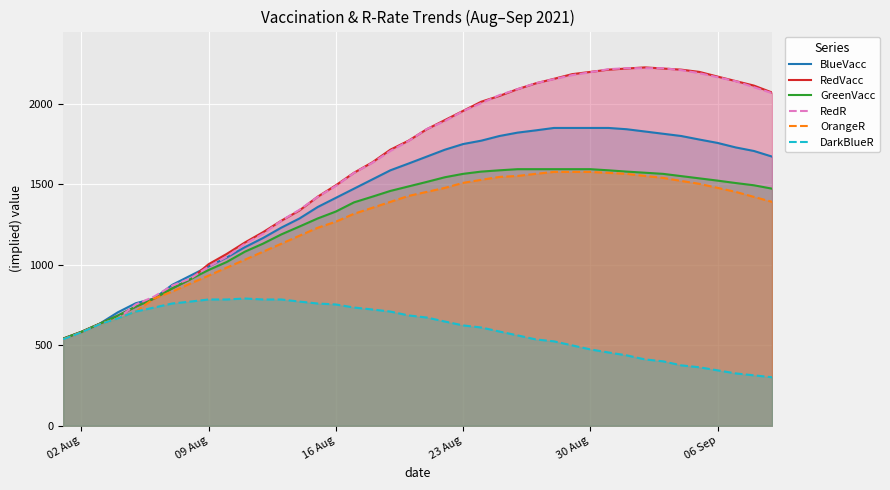

What are all the series names shown in the legend?

BlueVacc, RedVacc, GreenVacc, RedR, OrangeR, DarkBlueR